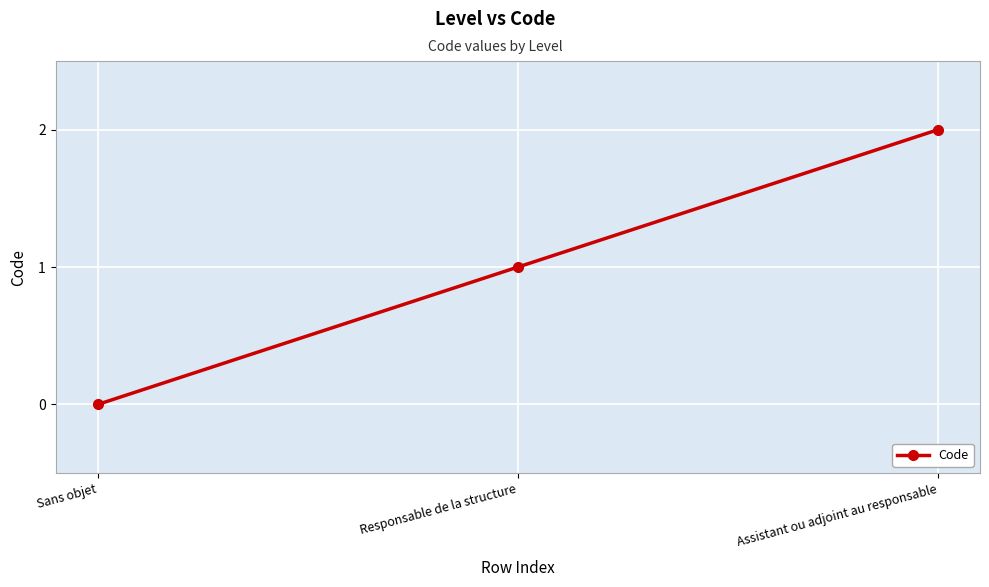

Count the values in the range 0 to 2.

3